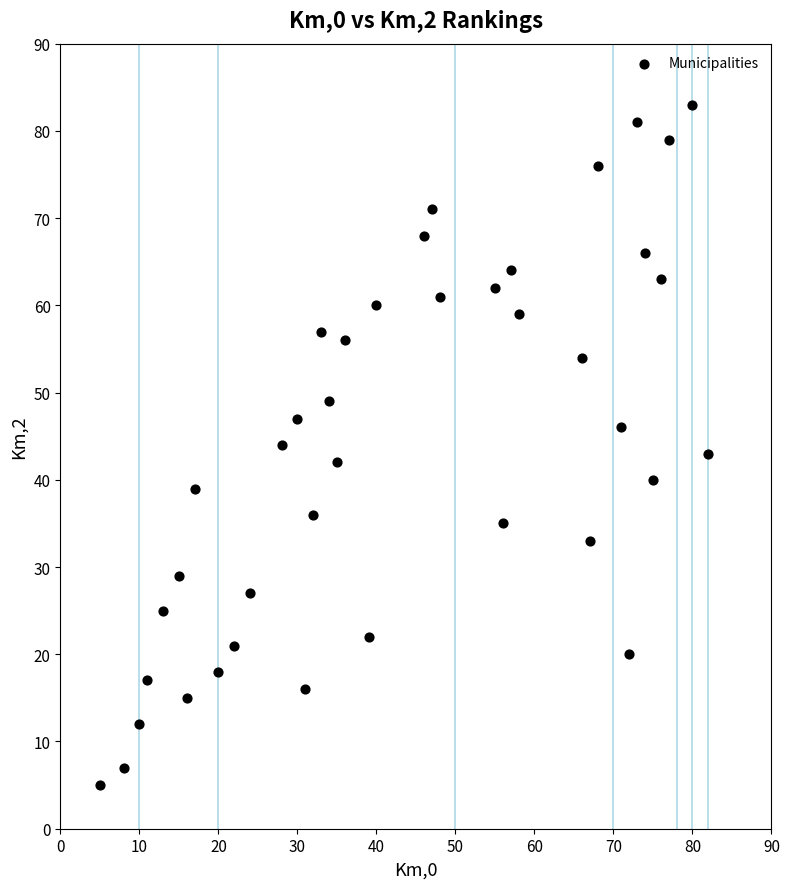

What is the range of Y values (max minus min)?

78